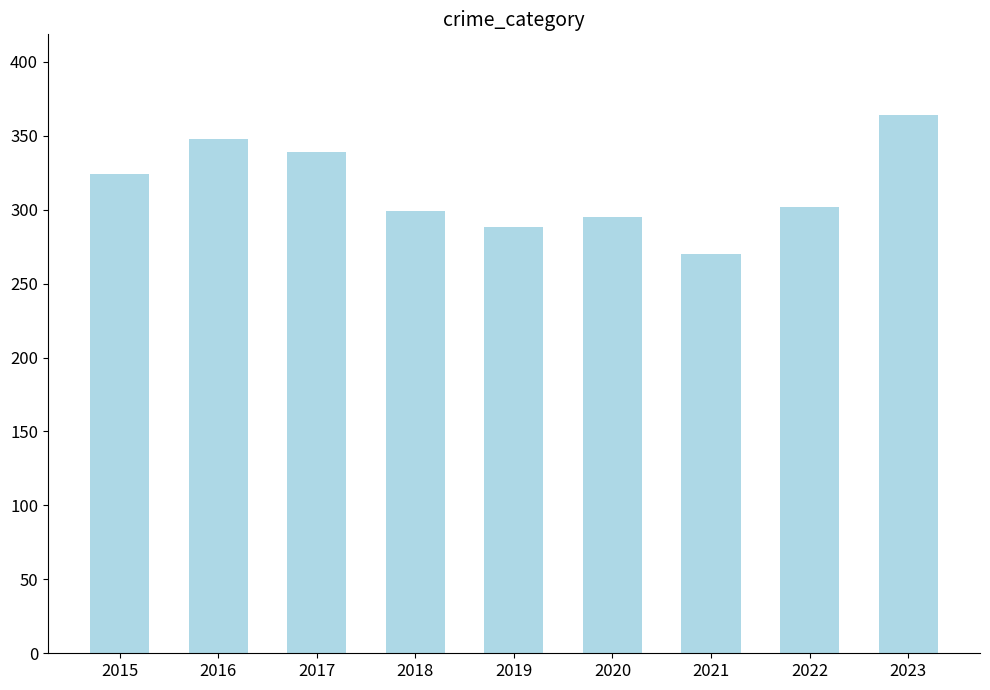

Count the number of categories in the chart.

9